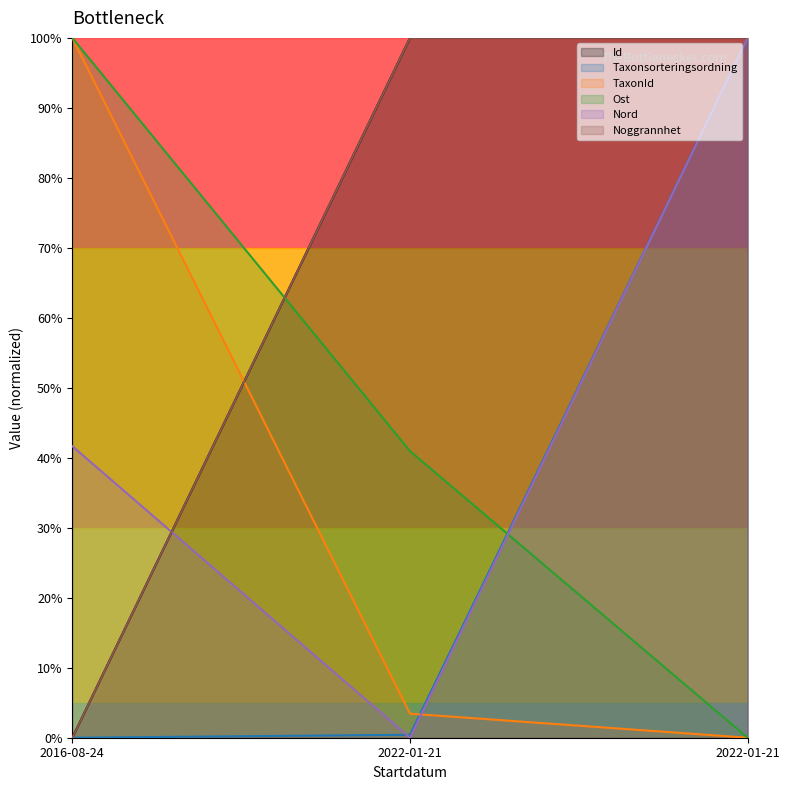

What is the greatest value displayed?

1.0